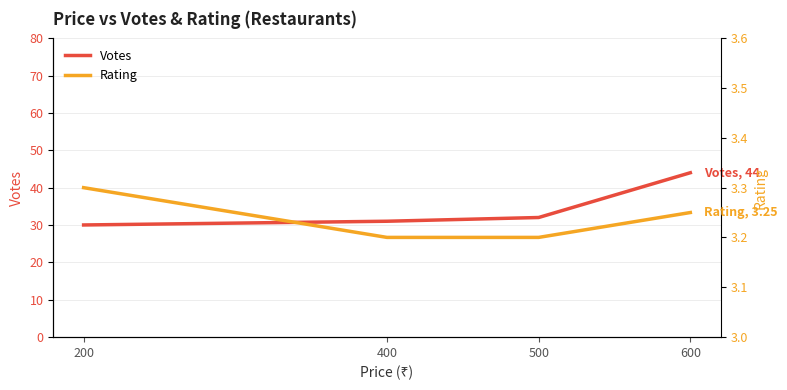

How many data points does each series have?

4